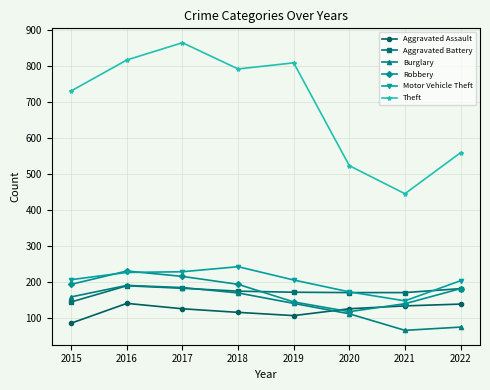

What is the greatest value displayed?

866